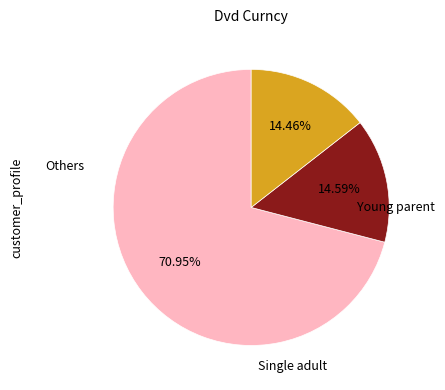

Is there any slice that represents more than half of the pie?

Yes